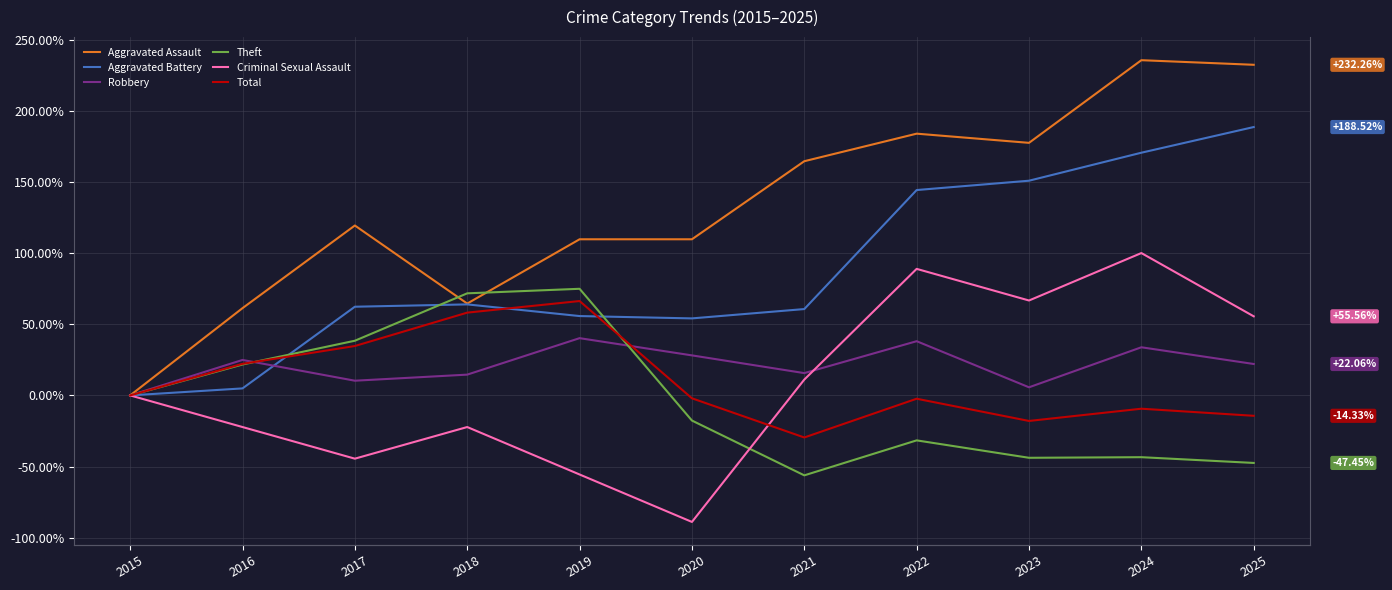

Is it true that Robbery equals 15.7 at 2021?

True